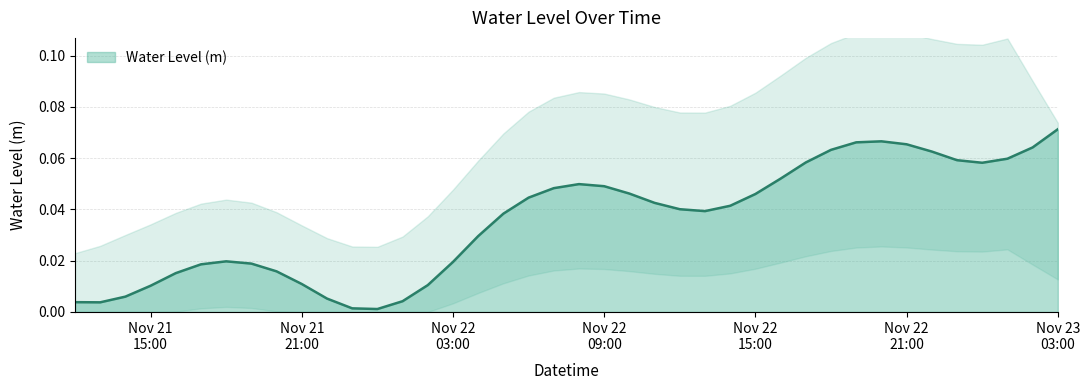

What is the label of the 12th point from the left?

2024-11-21 23:00:00